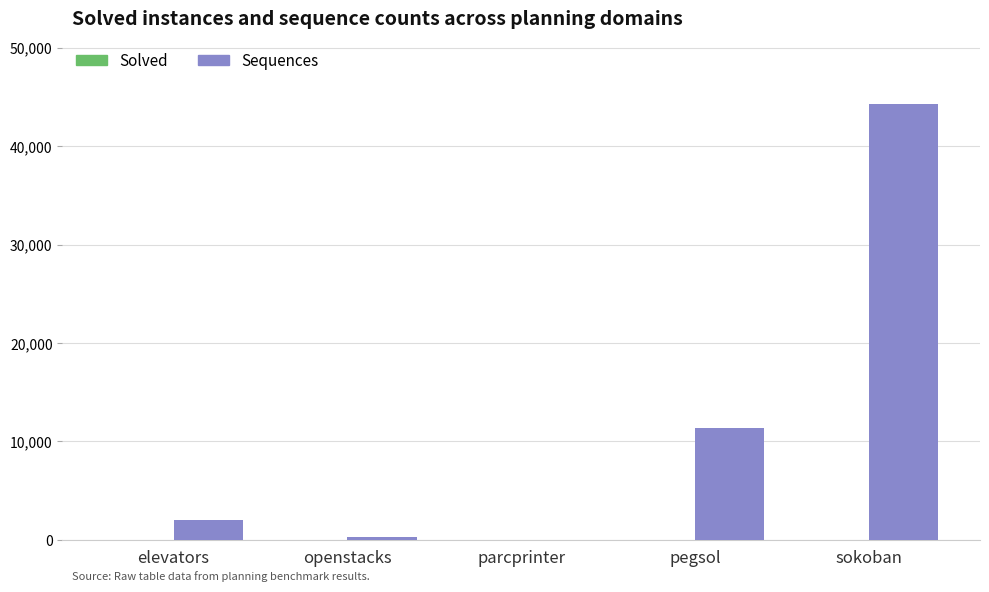

What is the greatest value displayed?

44283